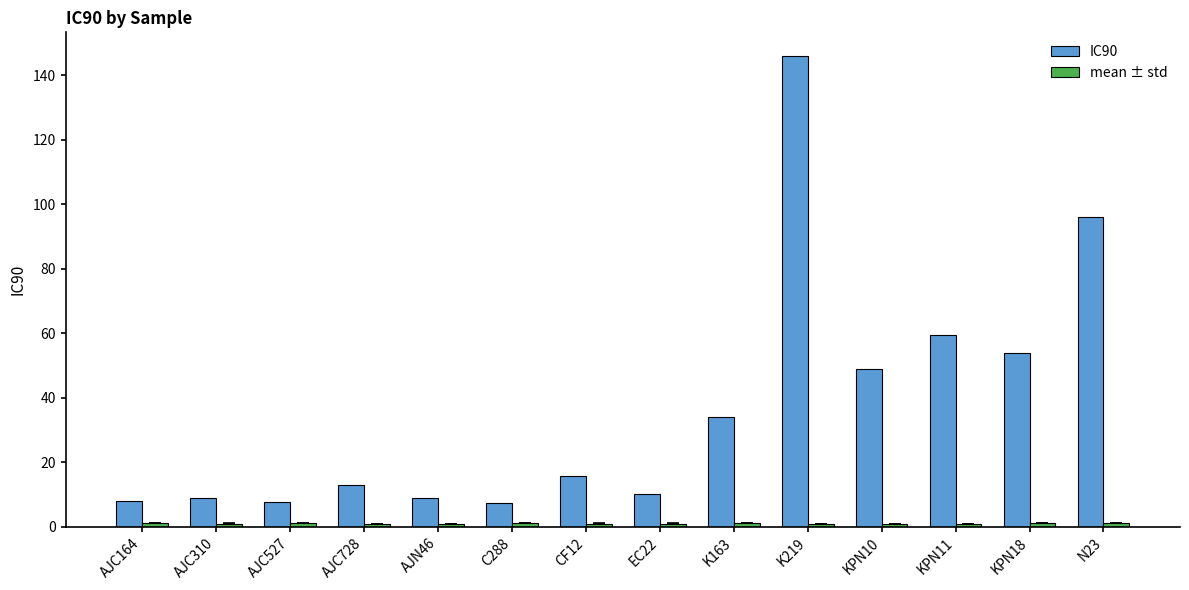

Which label corresponds to the largest value in the chart?

K219